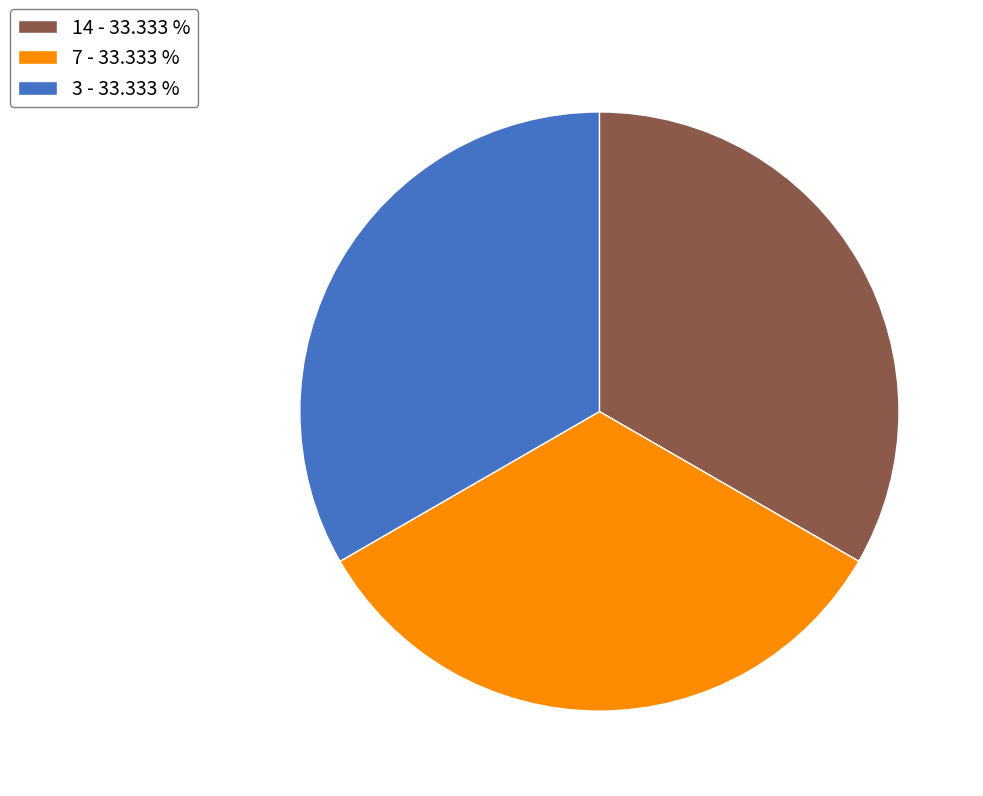

Approximately how many times larger is the value at 3 - 33.333 % compared to 14 - 33.333 %?

1.0